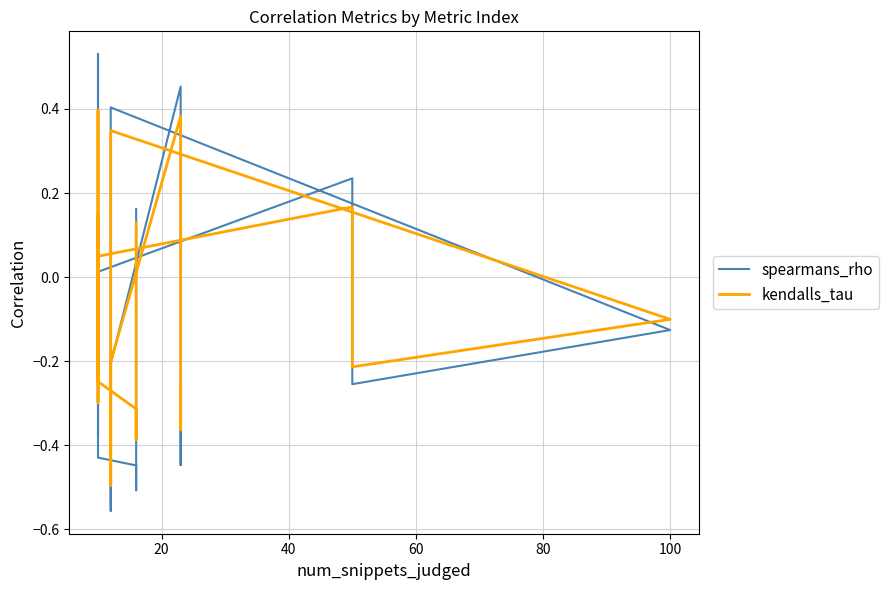

How many times do kendalls_tau and spearmans_rho cross each other?

11